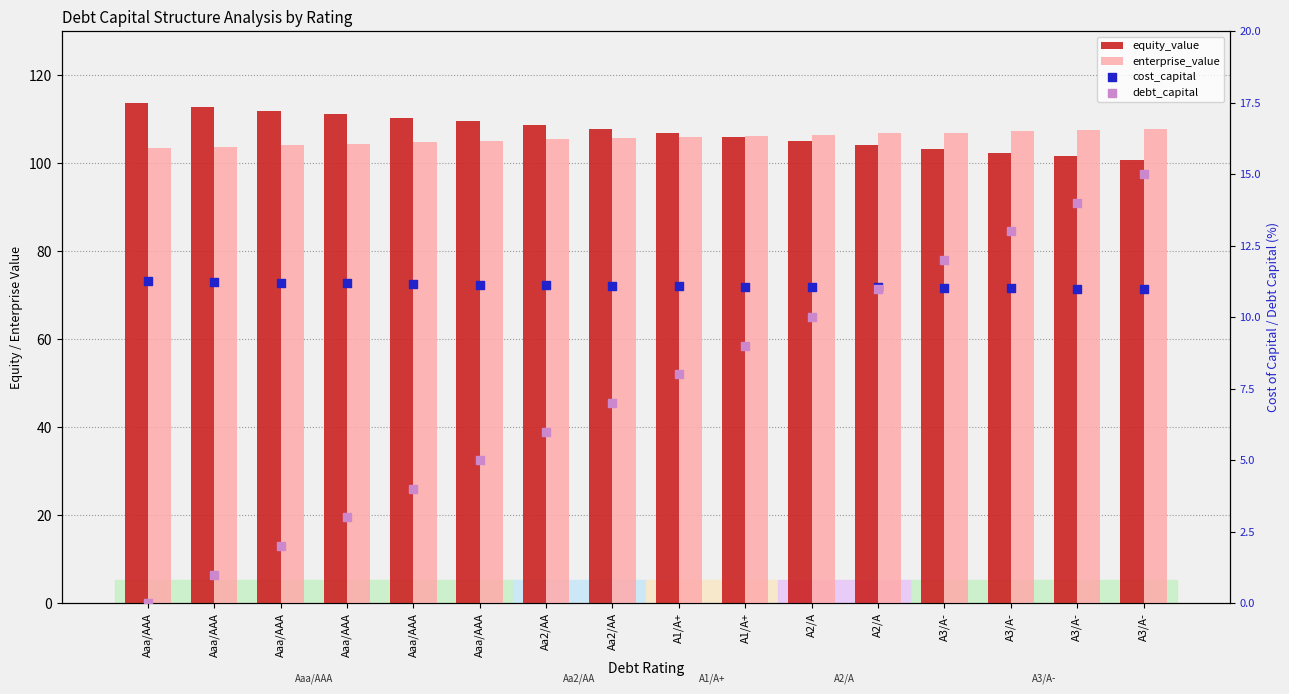

At which category is the sum across all series the highest?

A3/A-